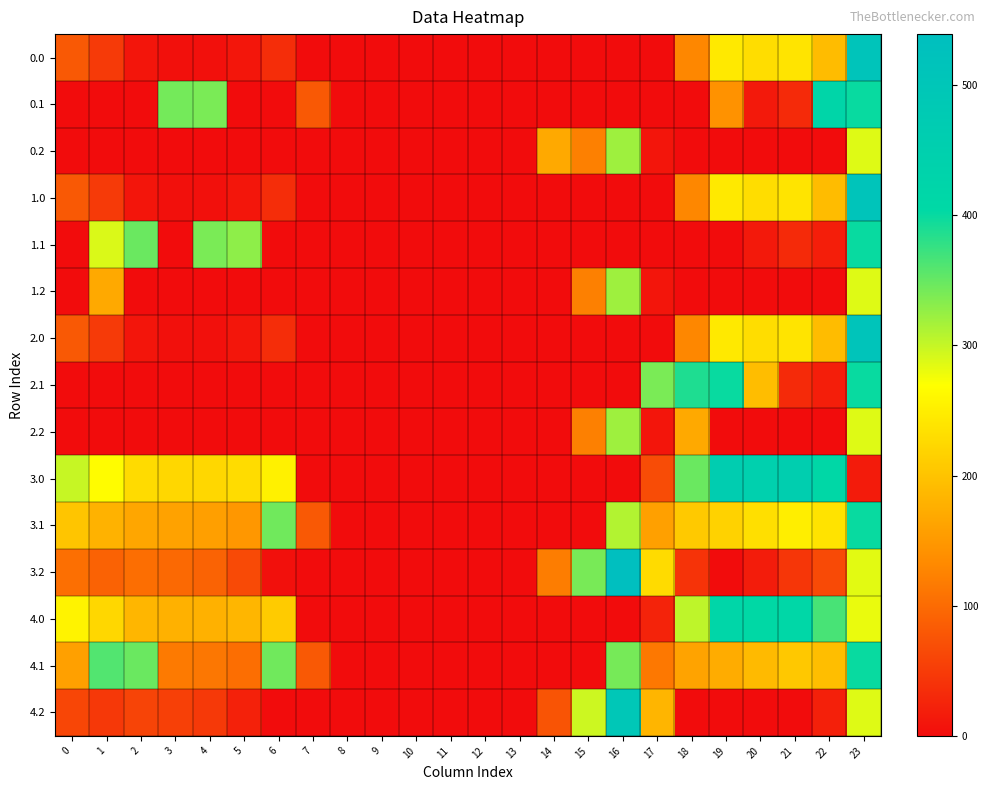

What is the total value across all series at 6?

1262.7